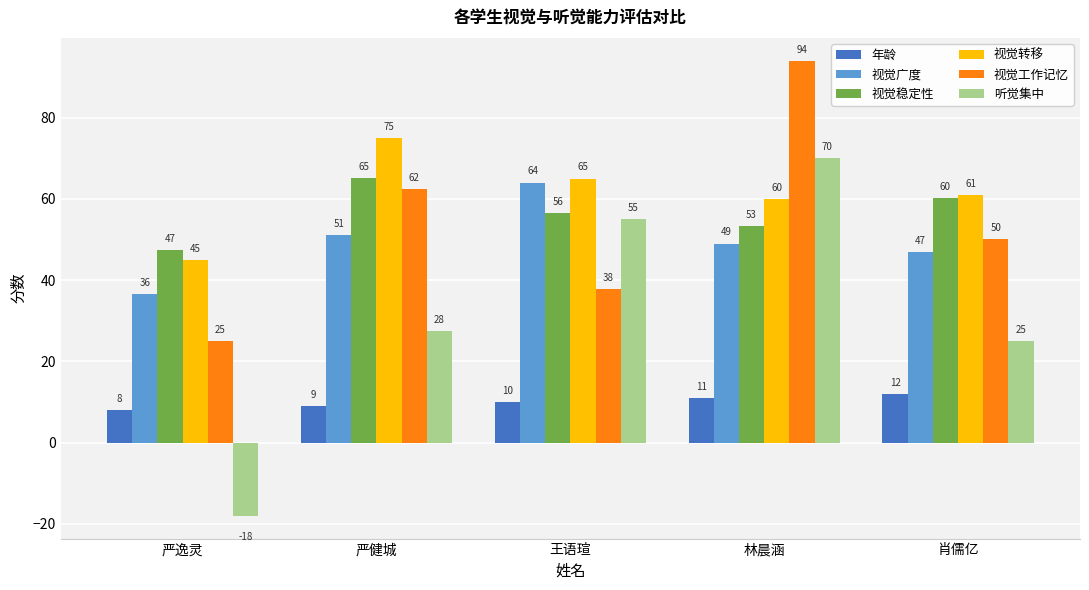

What is the average value of the 视觉工作记忆 series?

53.8